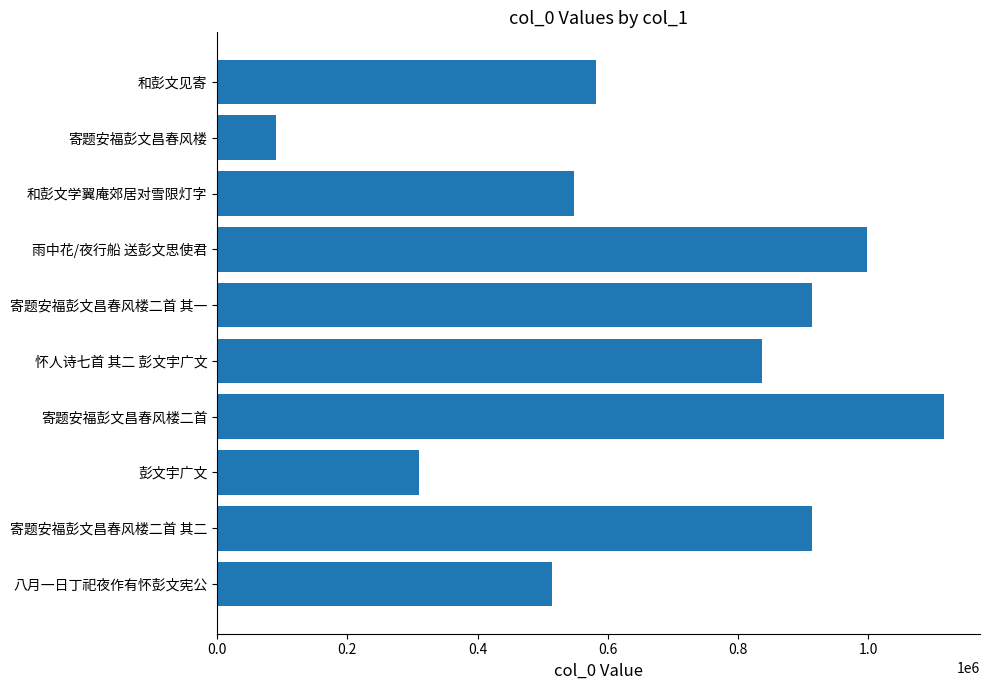

At which label is the value closest to 603026?

和彭文见寄